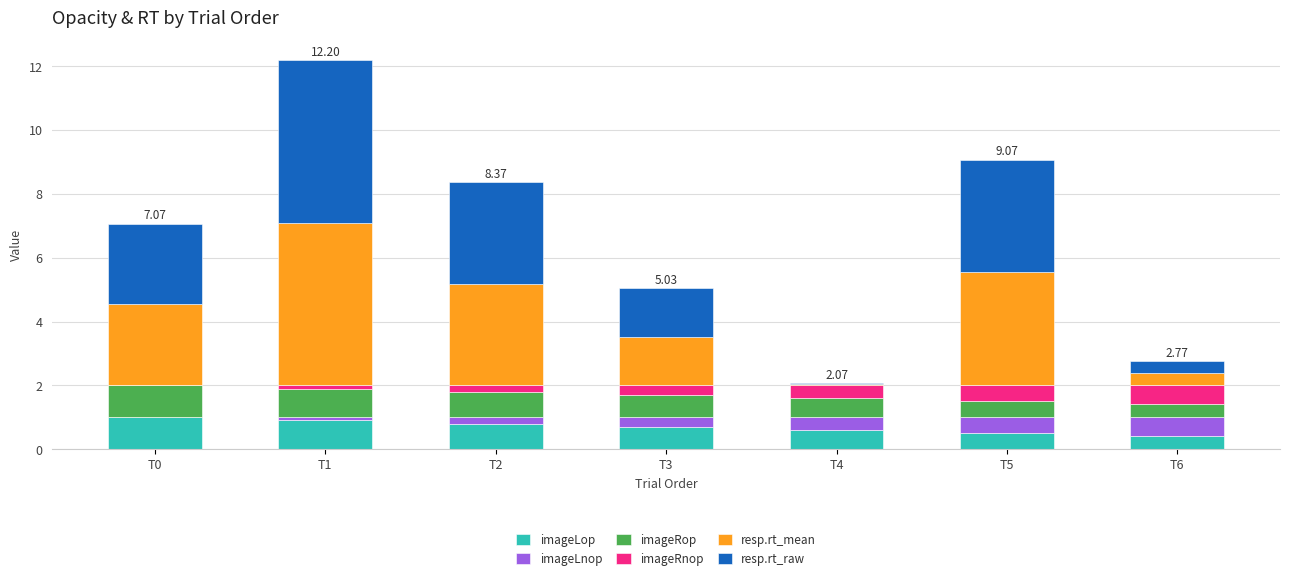

At which category is the sum across all series the highest?

T1